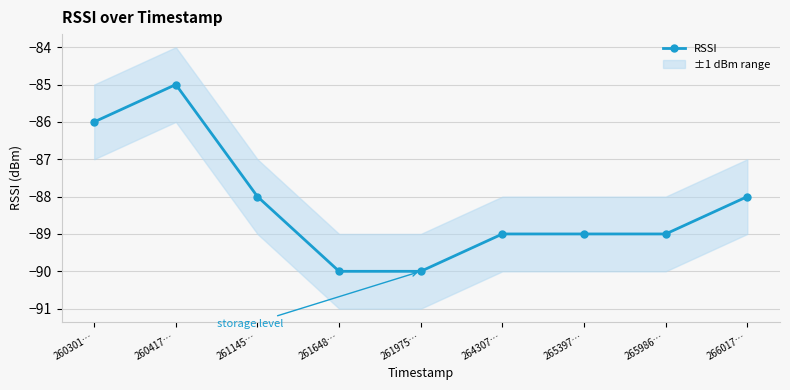

What position from the left is 261648…?

4